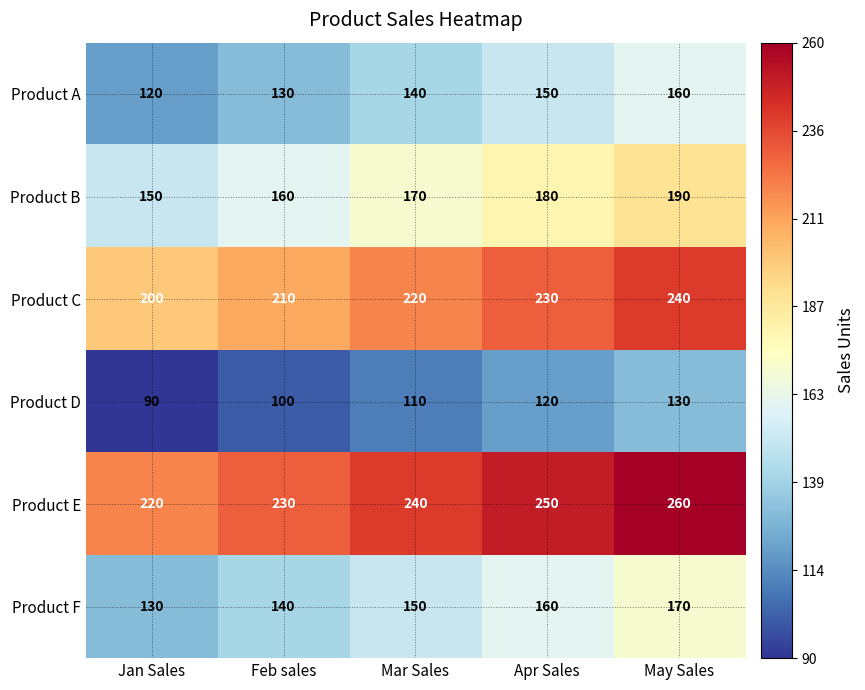

Count the number of categories in the chart.

5